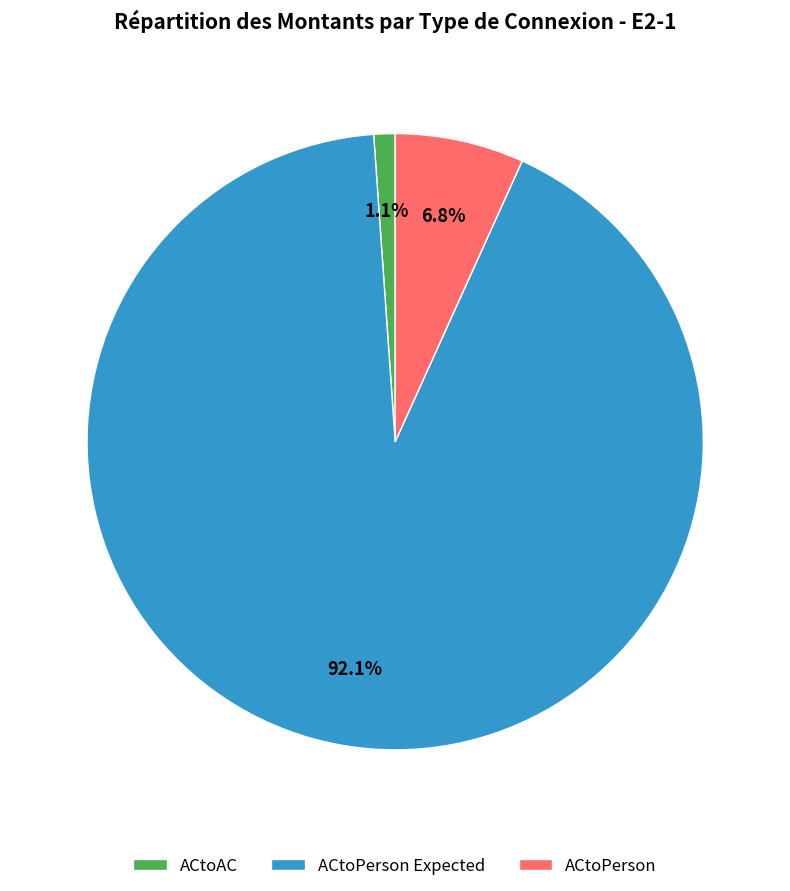

Which category has the smallest portion of the pie?

ACtoAC